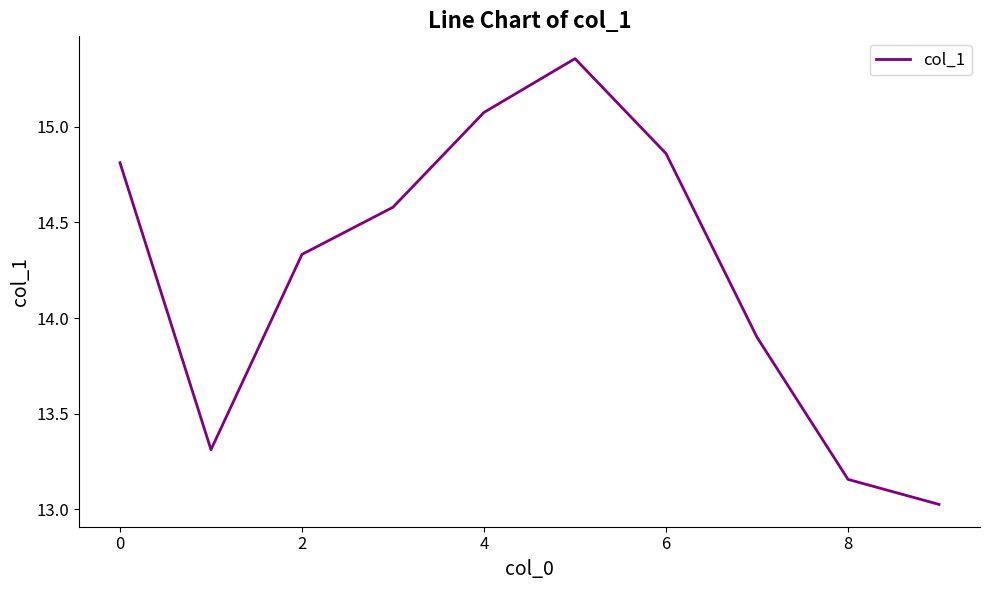

What is the minimum value shown in the chart?

13.0